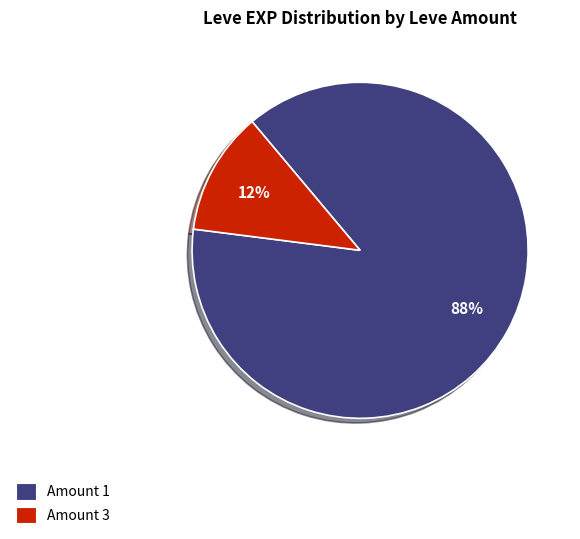

What is the smallest slice in the pie chart?

Amount 3